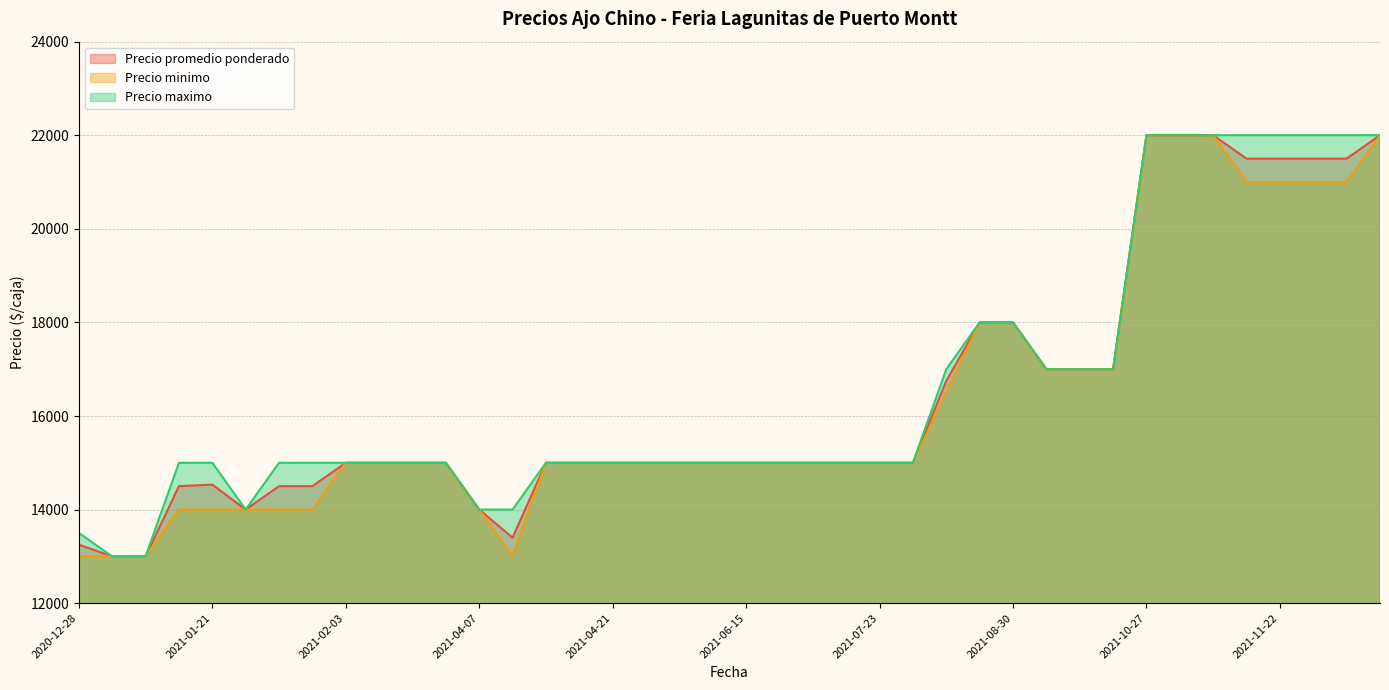

True or false: Precio maximo and Precio promedio ponderado cross at least once.

False